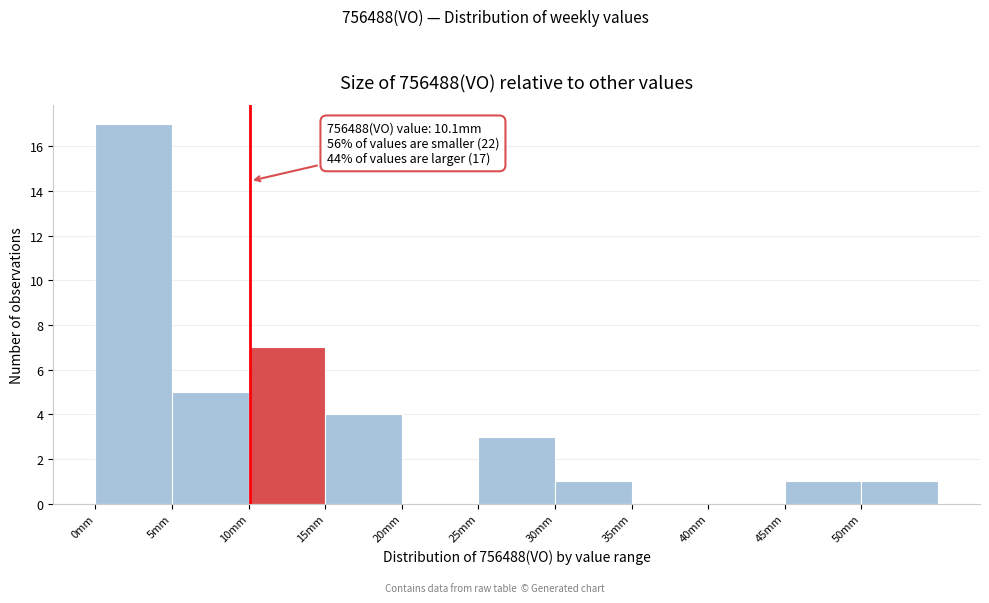

Over which range of the x-axis is the bar tallest?

0 to 5